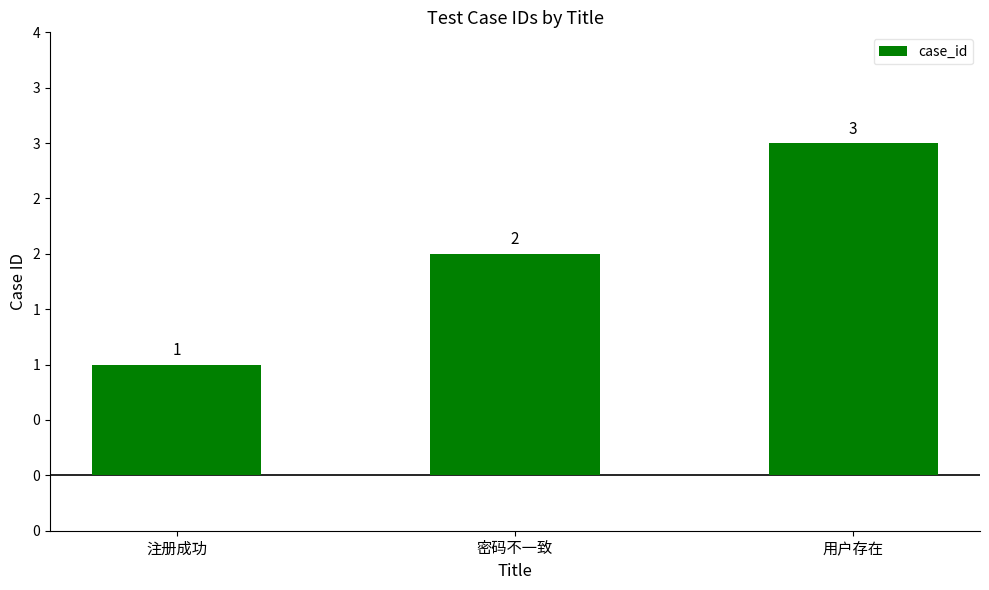

What is the change in value from 注册成功 to 密码不一致?

+1